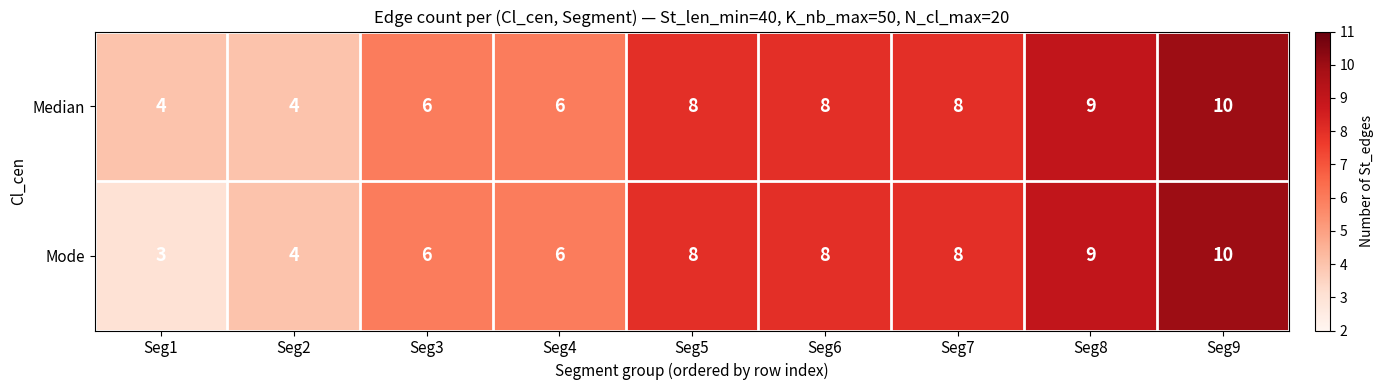

Which series has the largest range (max minus min)?

Mode